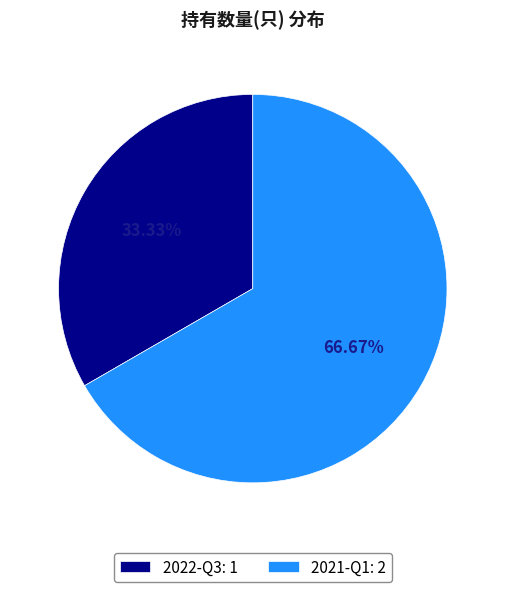

What is the total percentage of 2021-Q1 and 2022-Q3?

100.0%